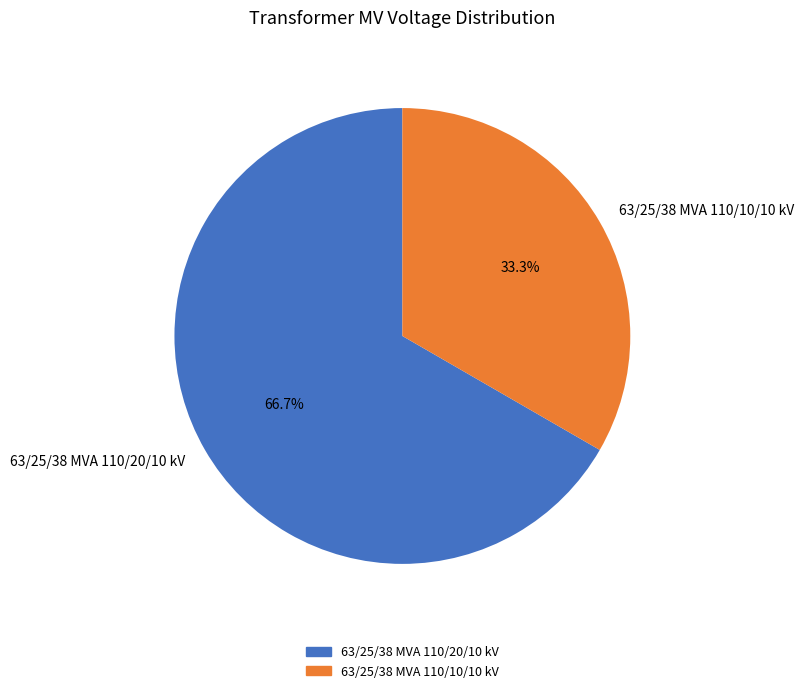

Combined, what portion of the pie is 63/25/38 MVA 110/10/10 kV and 63/25/38 MVA 110/20/10 kV?

100.0%